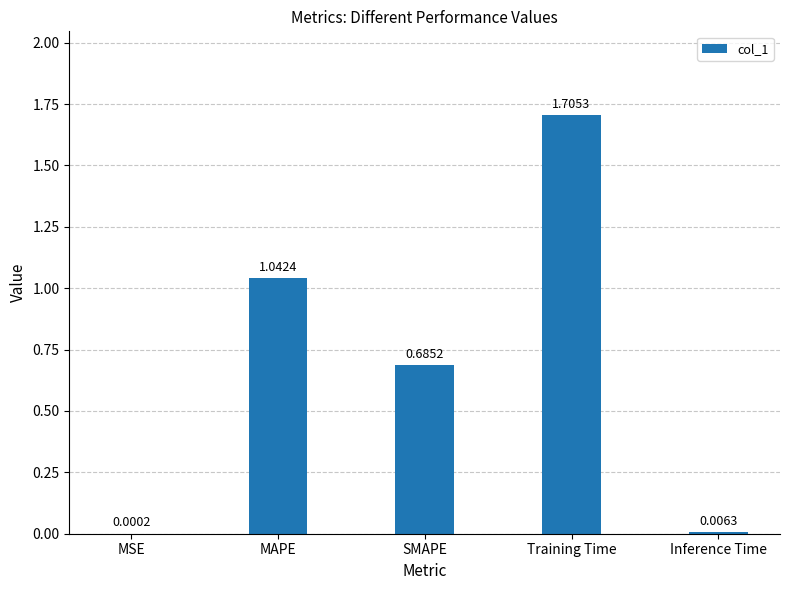

Does the chart contain stacked bars?

No